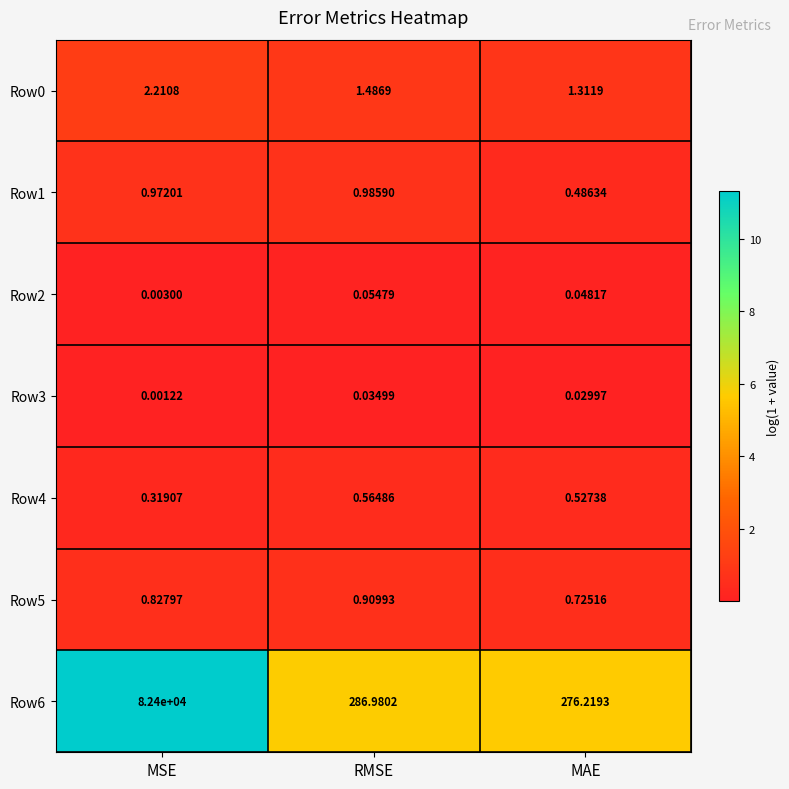

List the labels in order of Row2 value, largest first.

RMSE, MAE, MSE